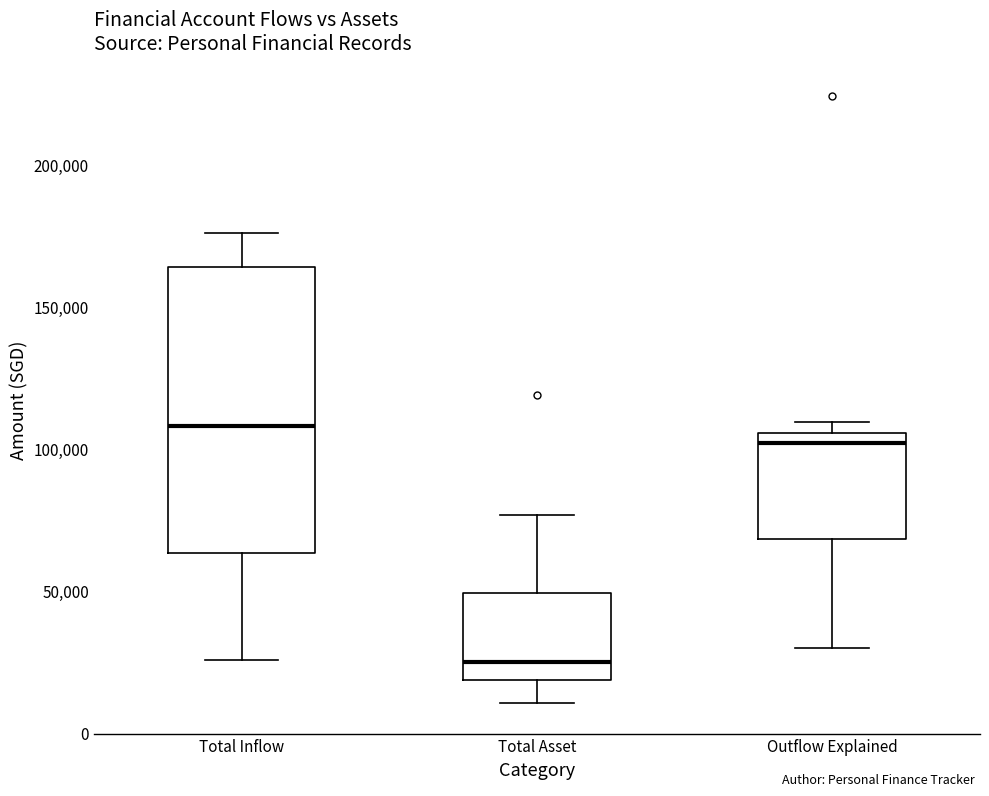

Which box has the highest median line?

Total Inflow